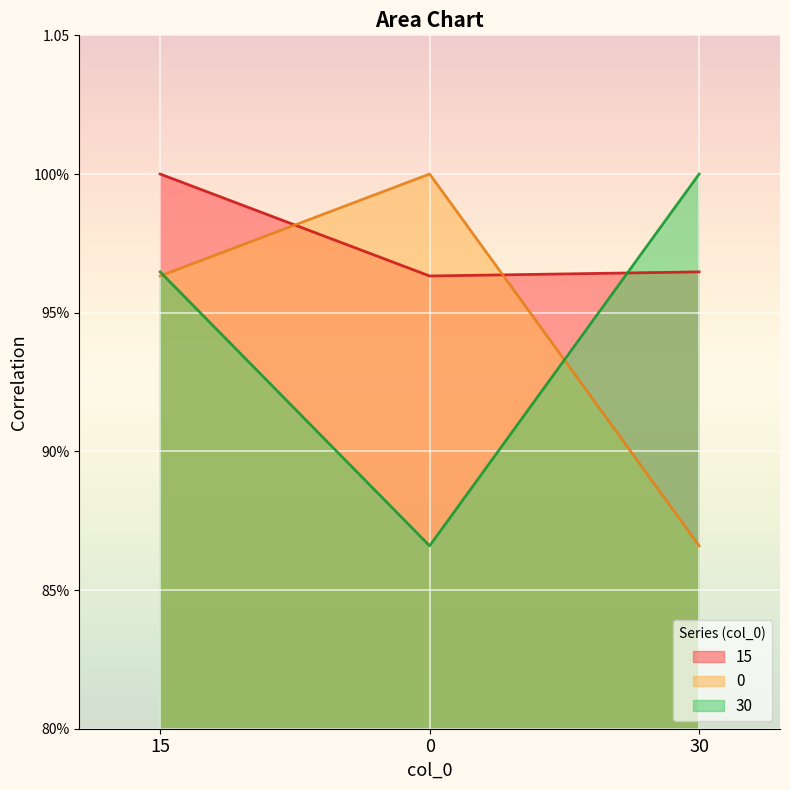

List the series in order of their peak value, lowest first.

15, 30, 0